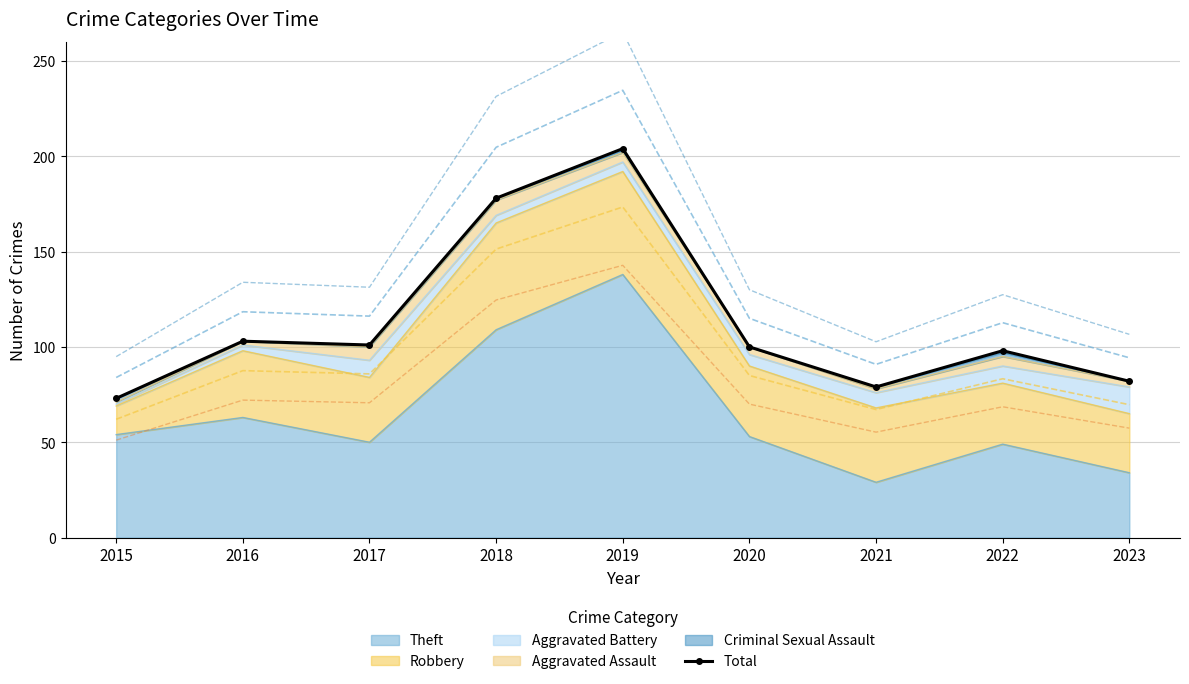

What is the difference between the maximum and minimum values?

131